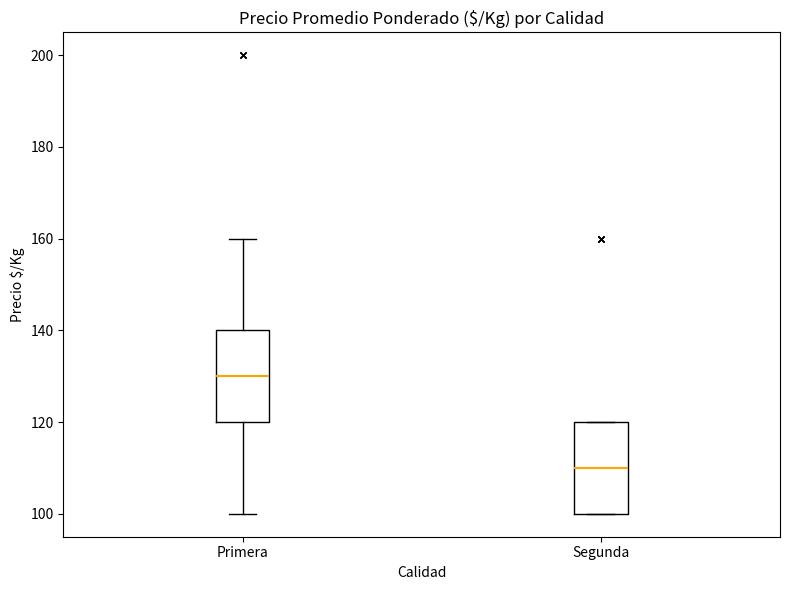

Reading left to right, read every box against the y-axis: the position of its median line, the range the box covers, and the ends of its whiskers. The values are not printed on the chart, so give them approximately, as read against the axis.

Primera: median 130, box 120 to 140, whiskers 100 to 160
Segunda: median 110, box 100 to 120, whiskers 100 to 120